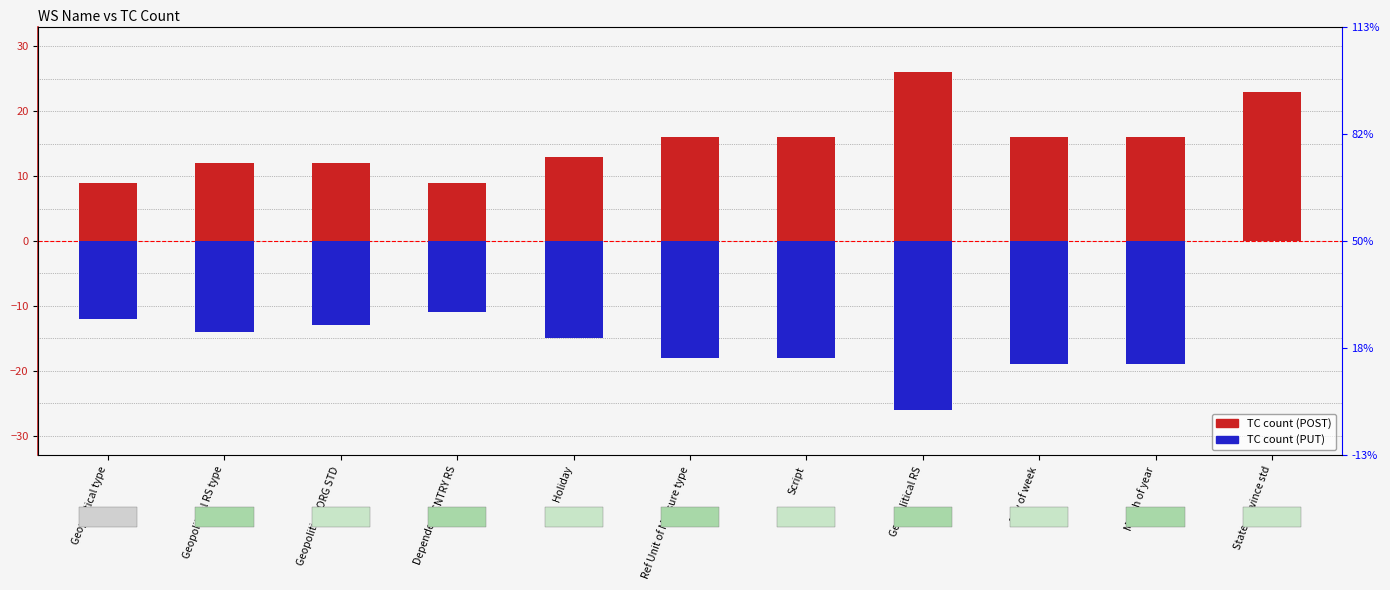

Where is TC count (POST) nearest to the value 17?

Ref Unit of Measure type